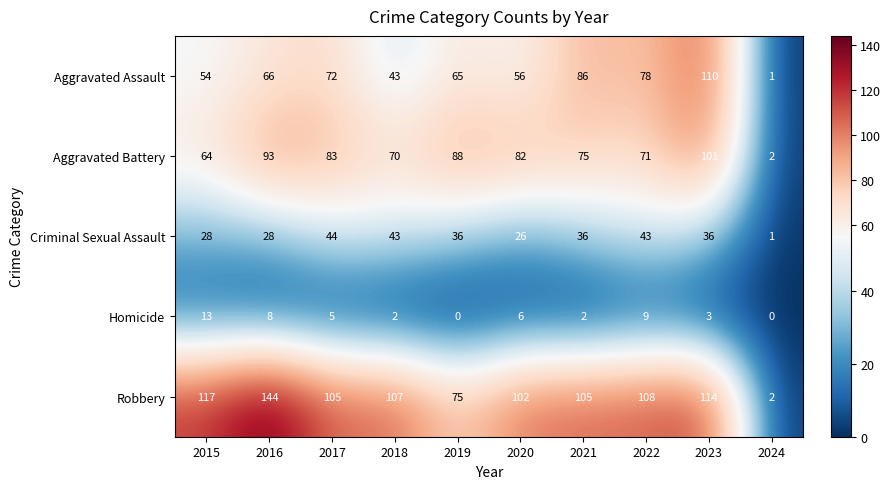

What is the difference between the maximum and minimum values in the Criminal Sexual Assault series?

43